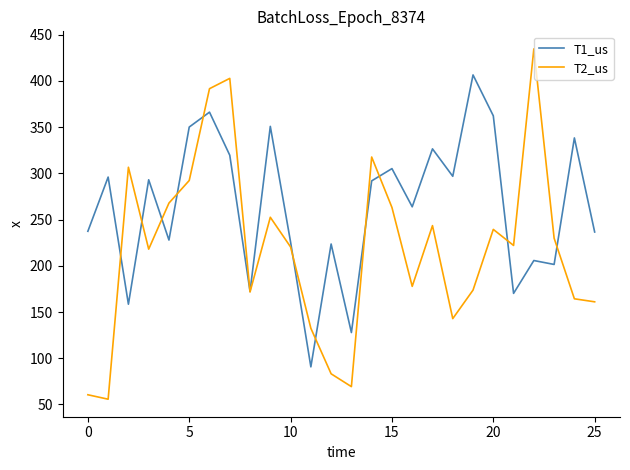

Rank the series by their maximum value, from lowest to highest.

T1_us, T2_us